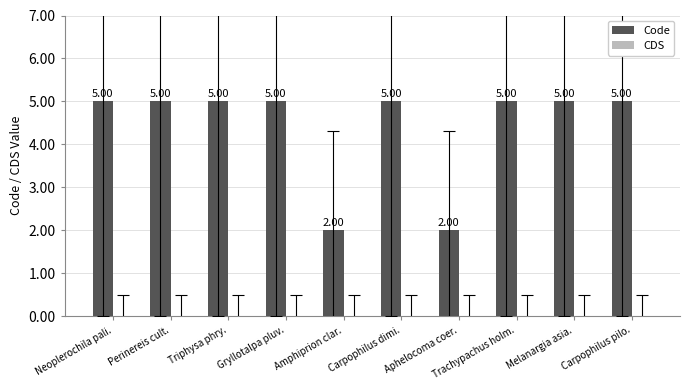

How many bars are there in total?

10